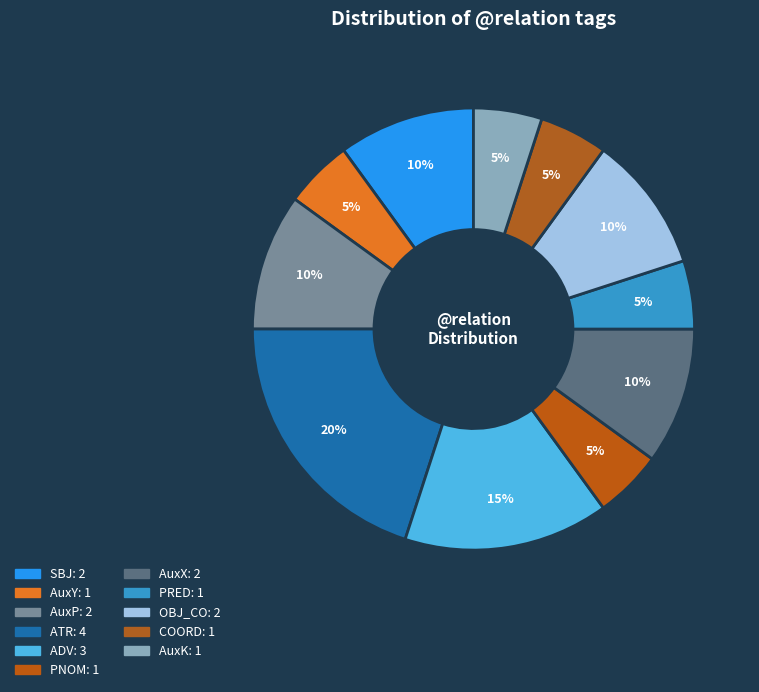

Approximately how many times larger is the value at OBJ_CO compared to AuxY?

2.0